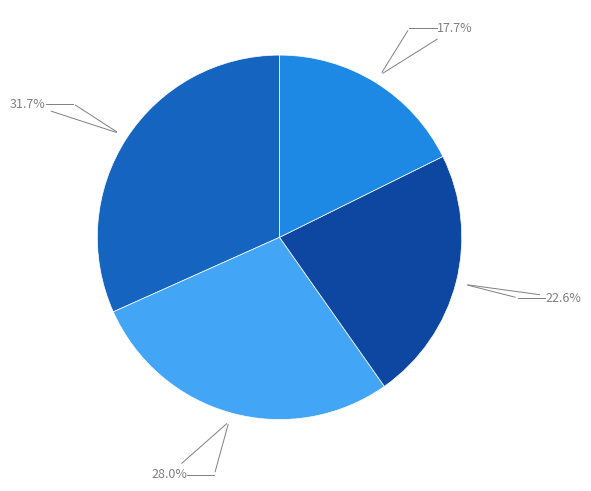

Is there any slice that represents more than half of the pie?

No